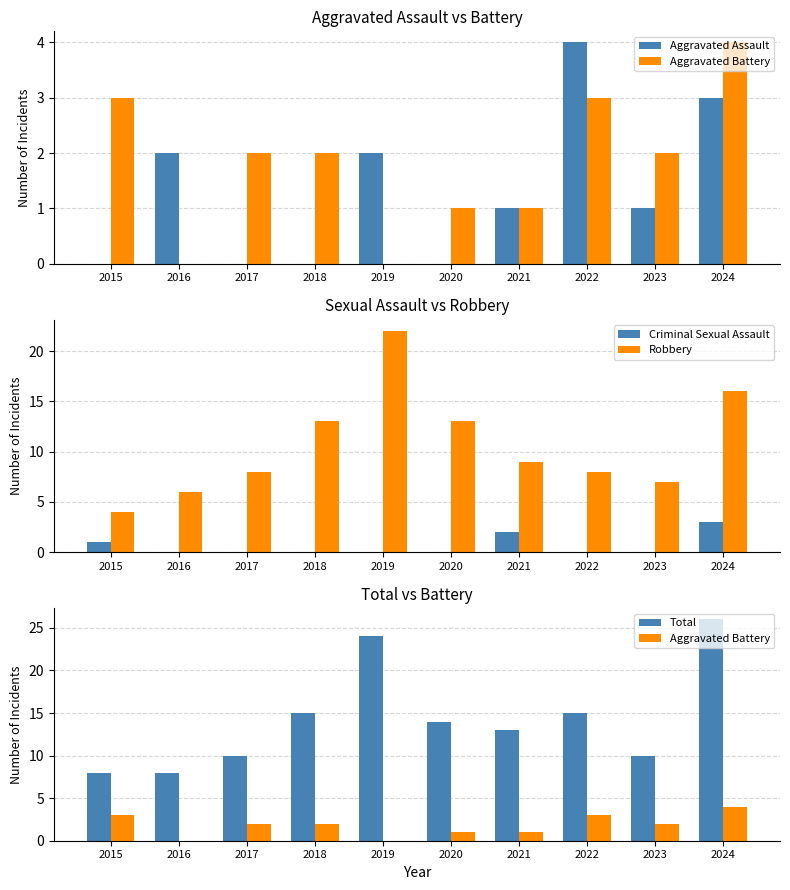

Which has a higher value, 2015 or 2024?

2024